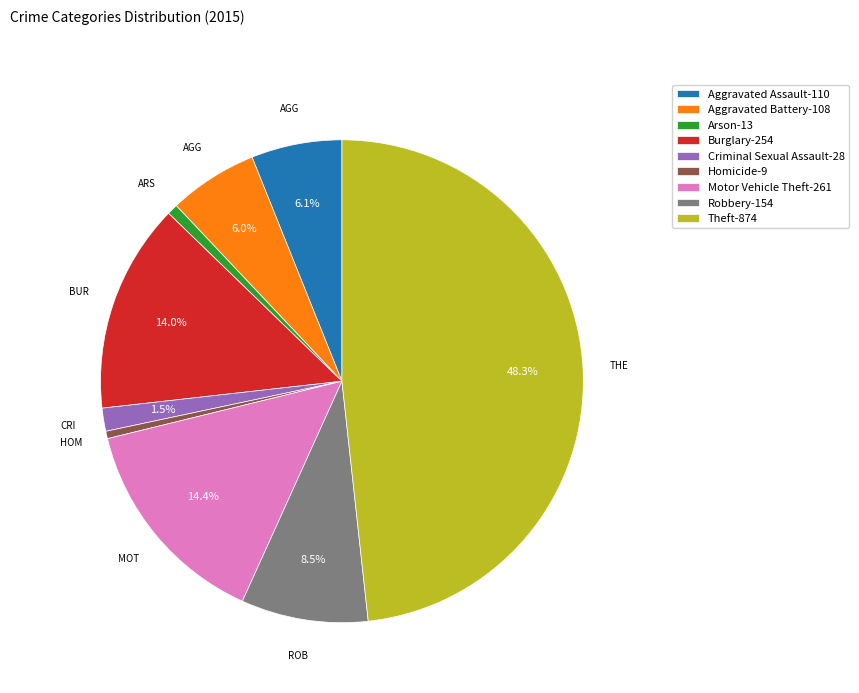

Which slice is the largest?

Theft